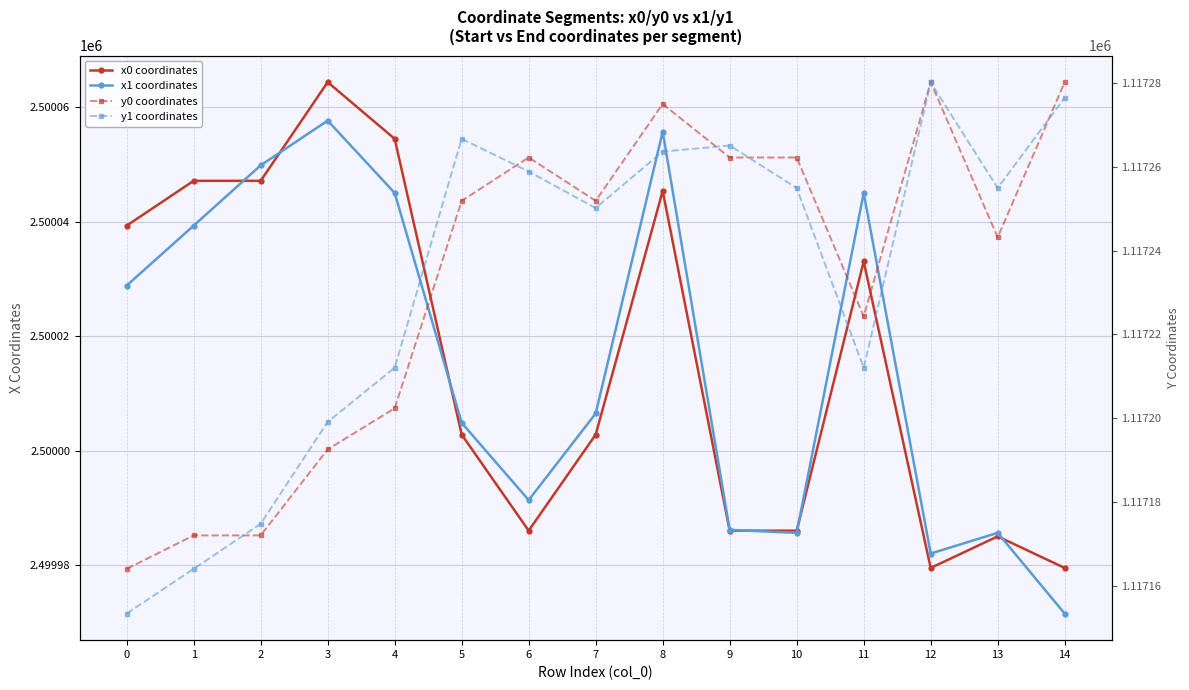

How many values in the x1 coordinates series exceed 2500006?

8